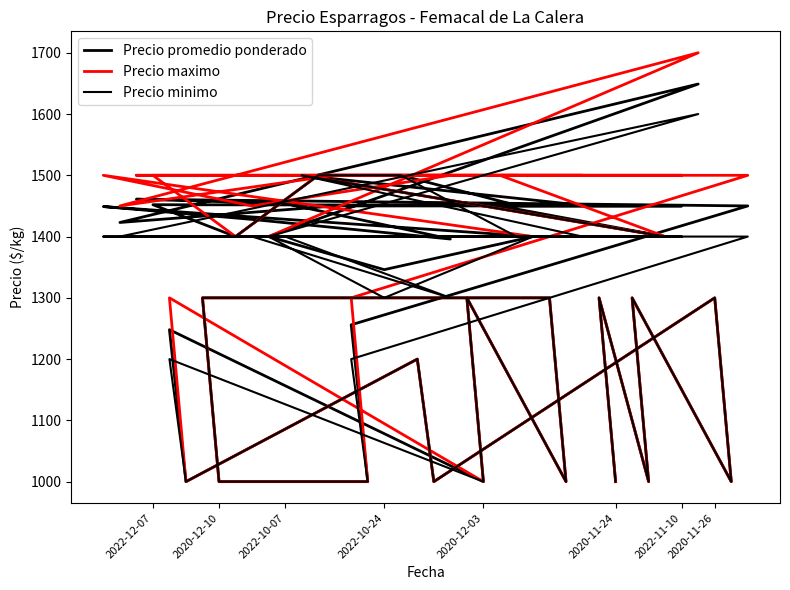

What is the average value of the Precio promedio ponderado series?

1309